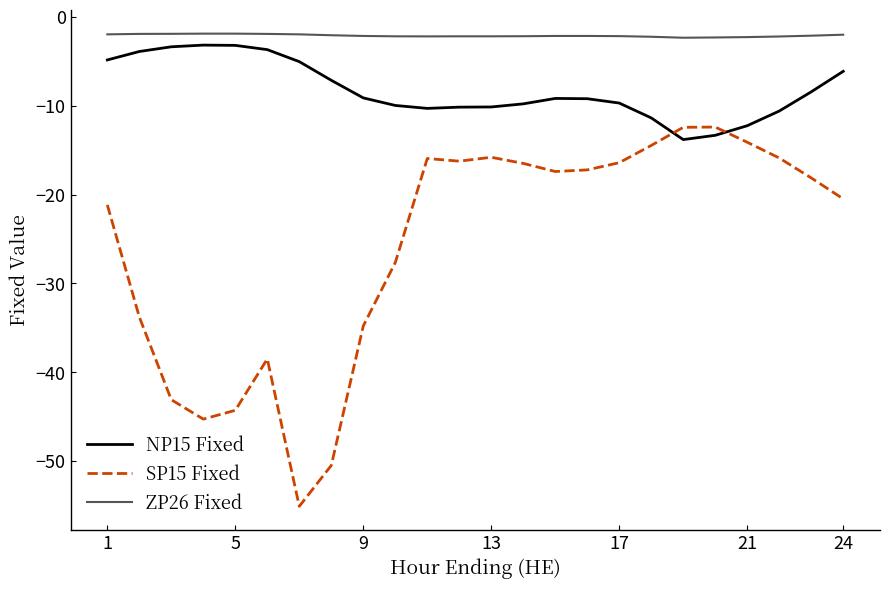

Is this an area chart (filled region under the line)?

No